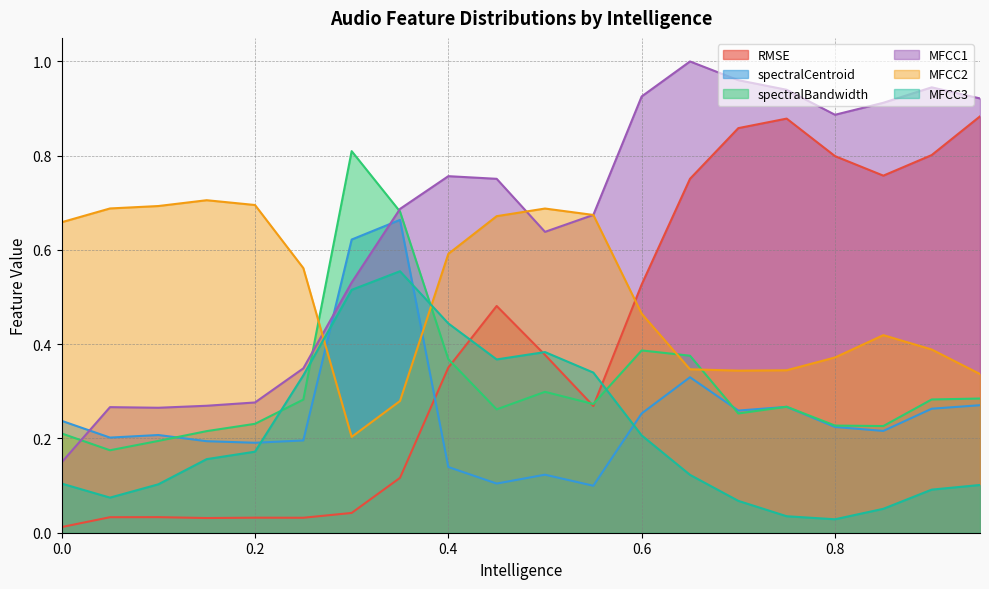

What is the approximate value of spectralCentroid at 0?

0.3